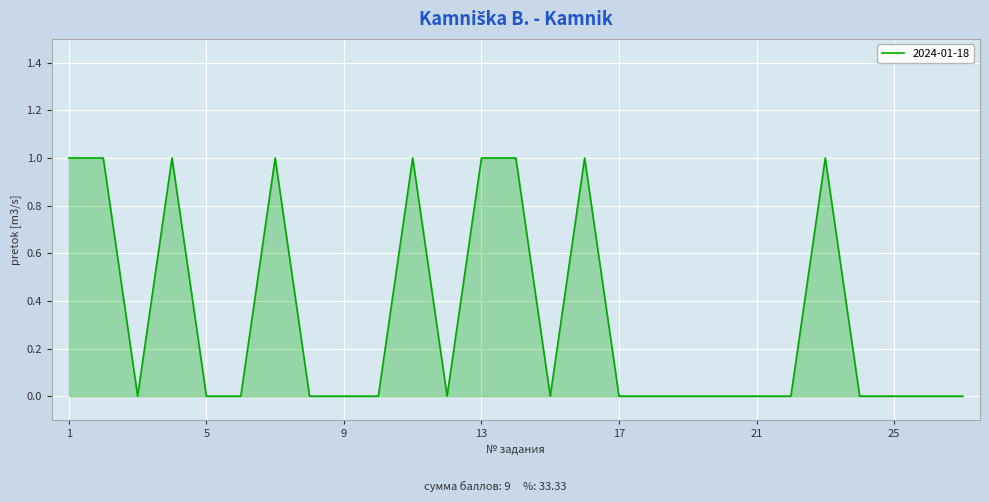

Does the chart display data point markers on the line(s)?

No